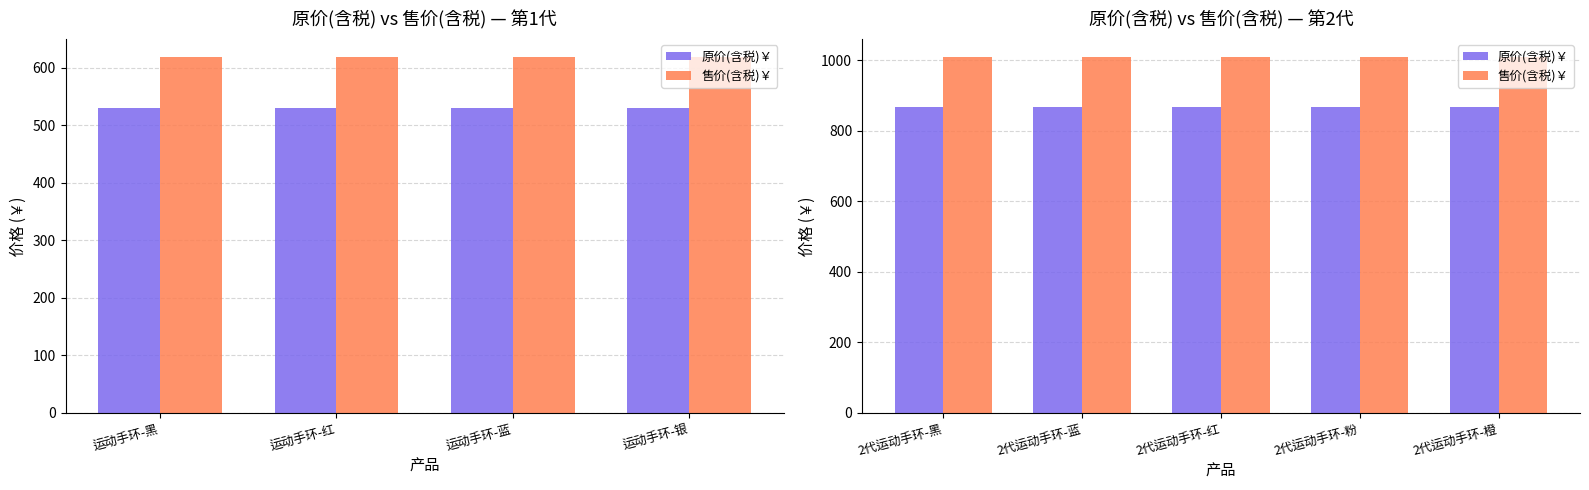

What is the spread (max minus min) of values at 2代运动手环-橙?

142.4